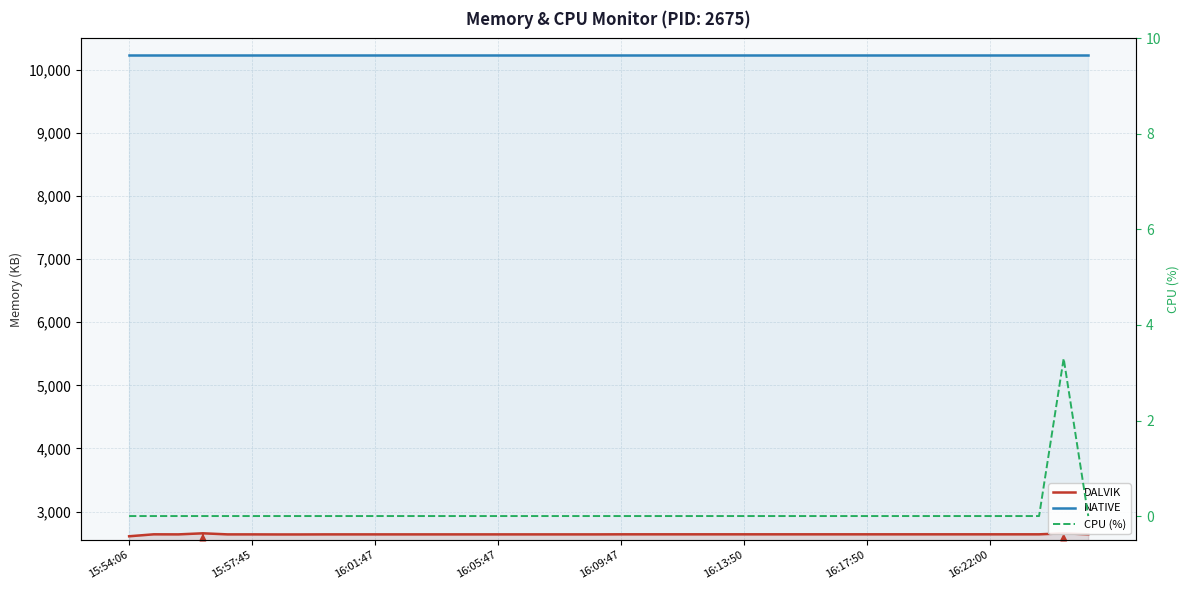

What position from the left is 16:01:47?

3